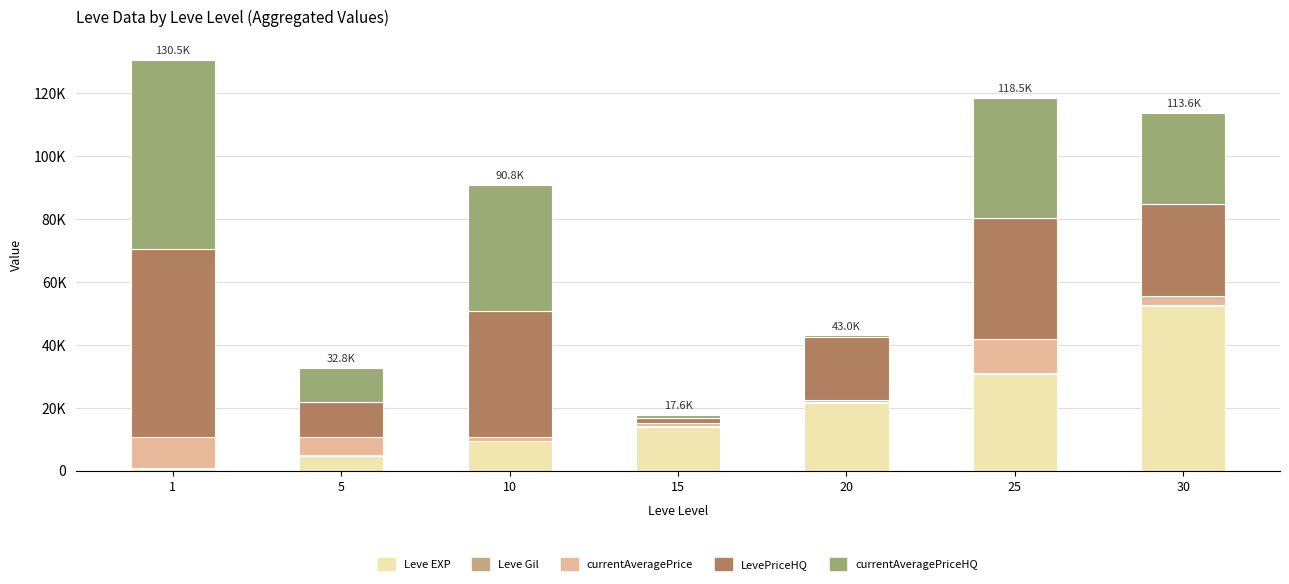

What is the total value across all series at 10?

90762.3